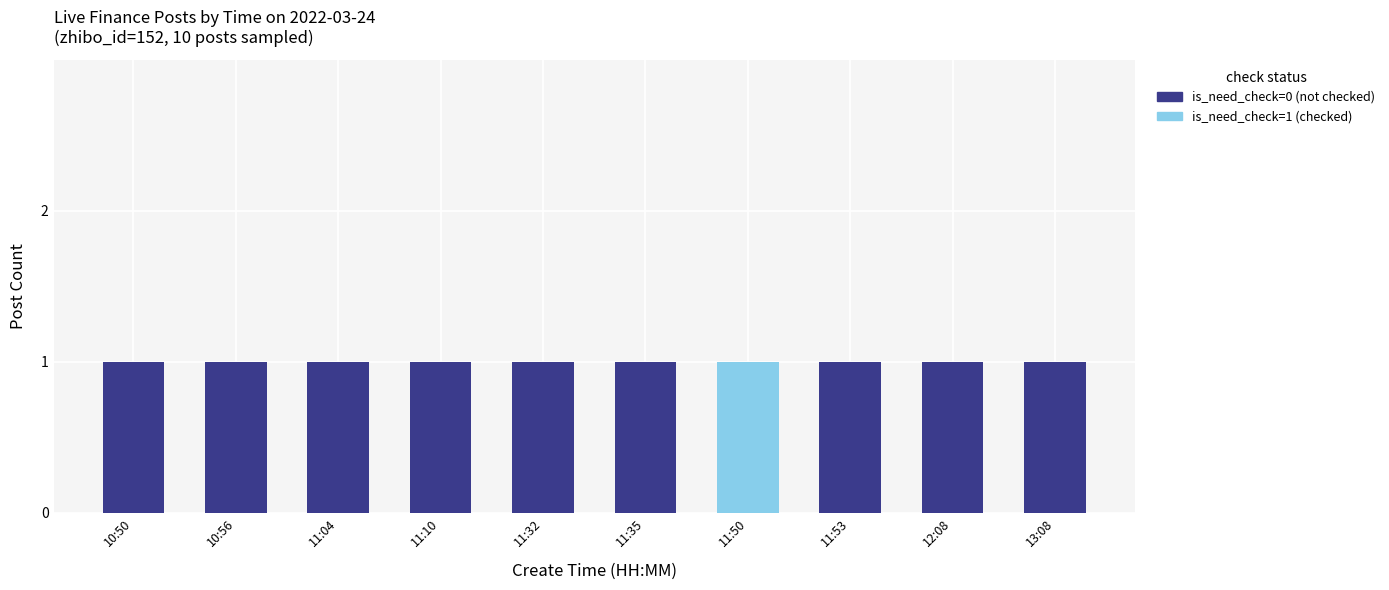

How many distinct data groups are displayed?

2